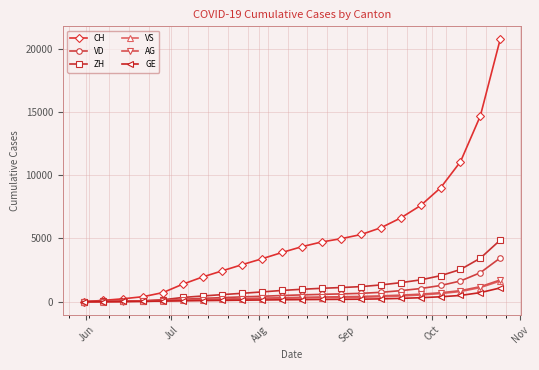

What is the highest value of the VD series?

3456